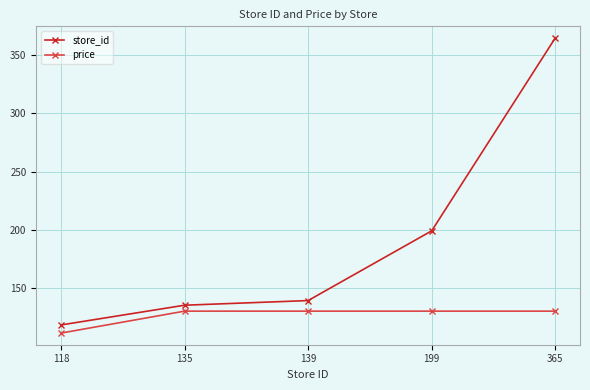

The value of price at 139 is 216.7. True or false?

False